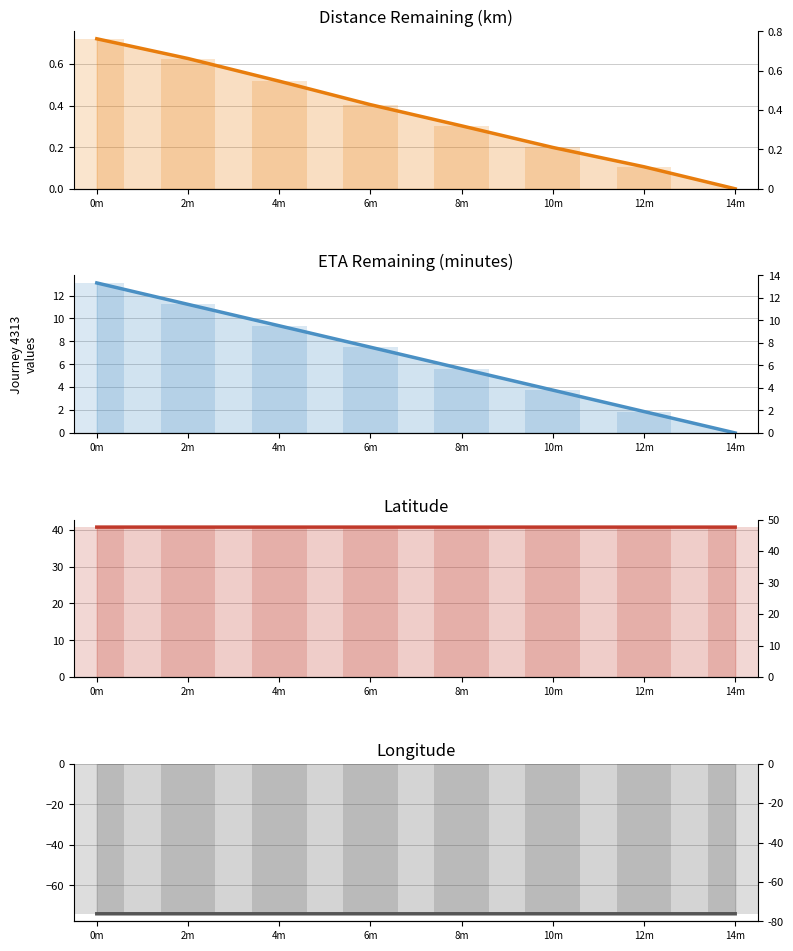

How many positive values does the distance_remaining_km series have?

7